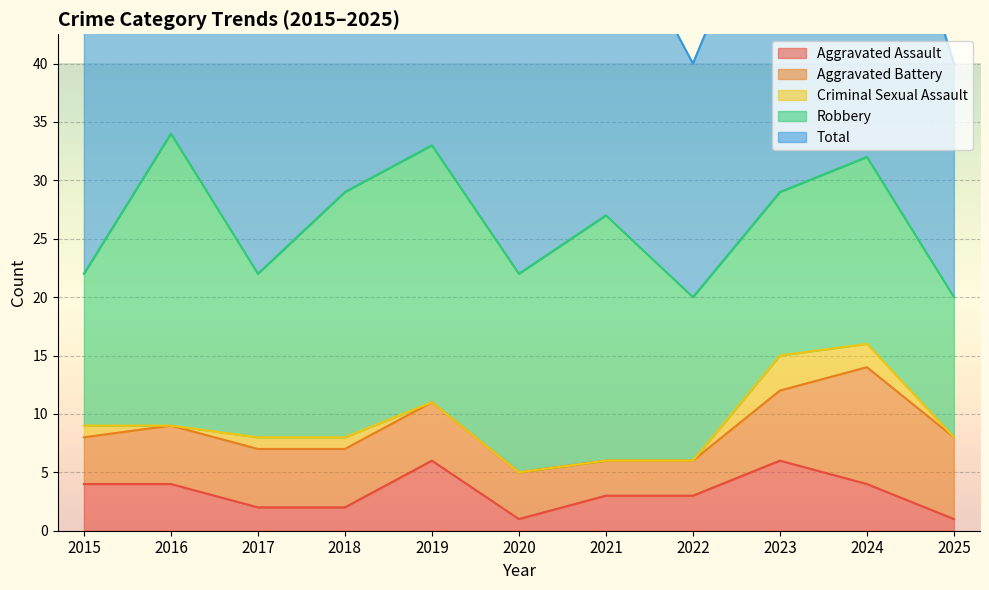

Rank the series by their maximum value, from lowest to highest.

Criminal Sexual Assault, Aggravated Assault, Aggravated Battery, Robbery, Total